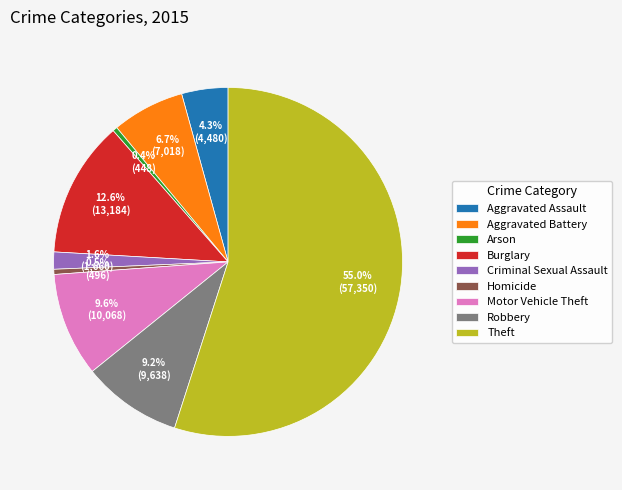

Count the number of slices in the pie.

9